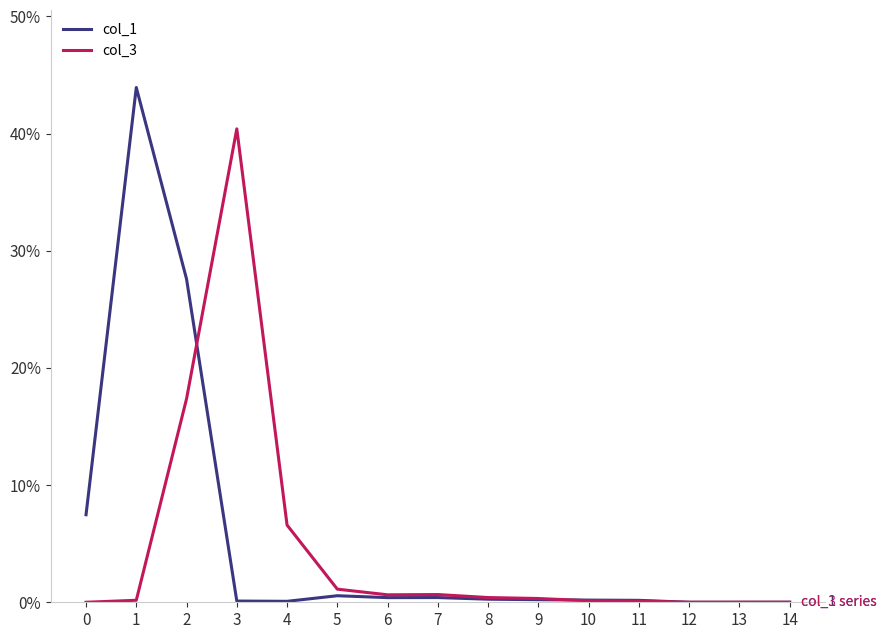

True or false: col_1 has more than 1 points higher than both neighbors.

True